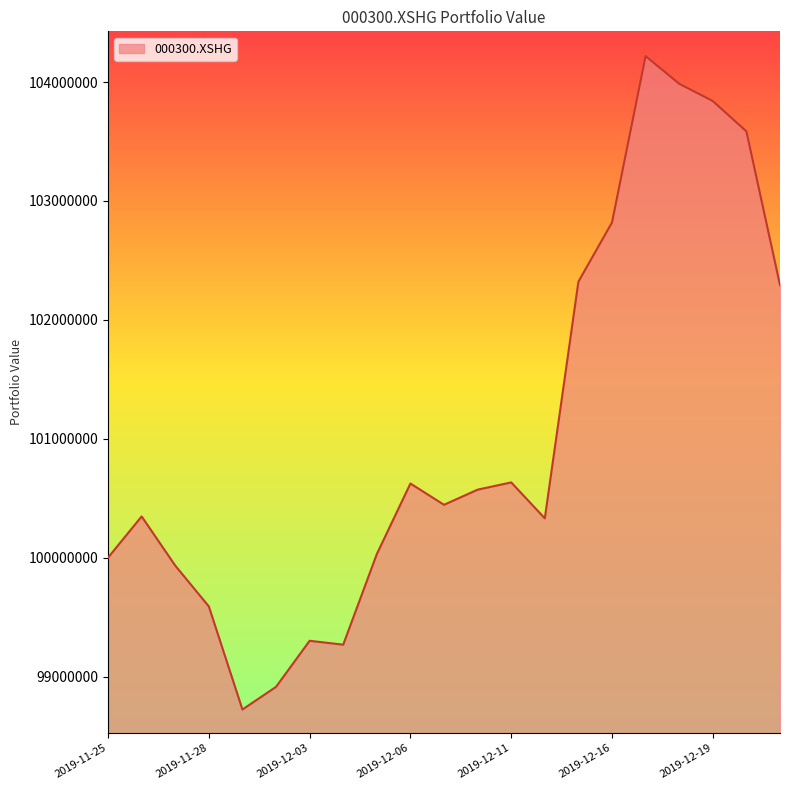

What is the difference between the maximum and minimum values?

5495556.3